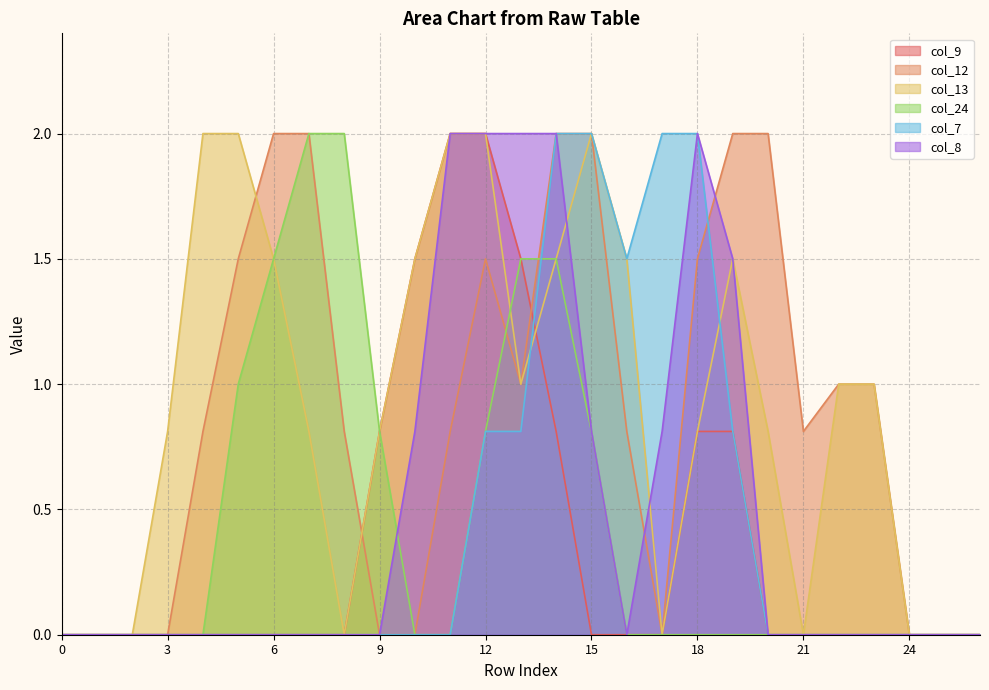

Rank the series at 10 from lowest to highest value.

col_12, col_24, col_7, col_8, col_9, col_13